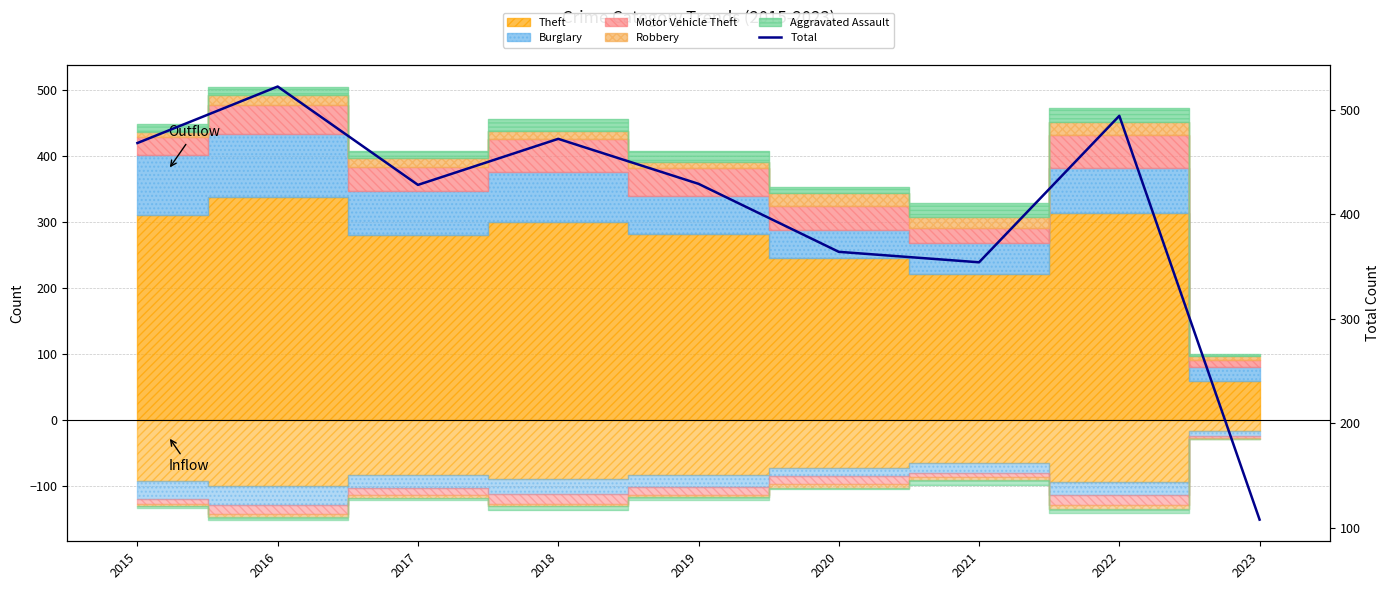

What value does the data have at 2016, to the nearest 50?

500